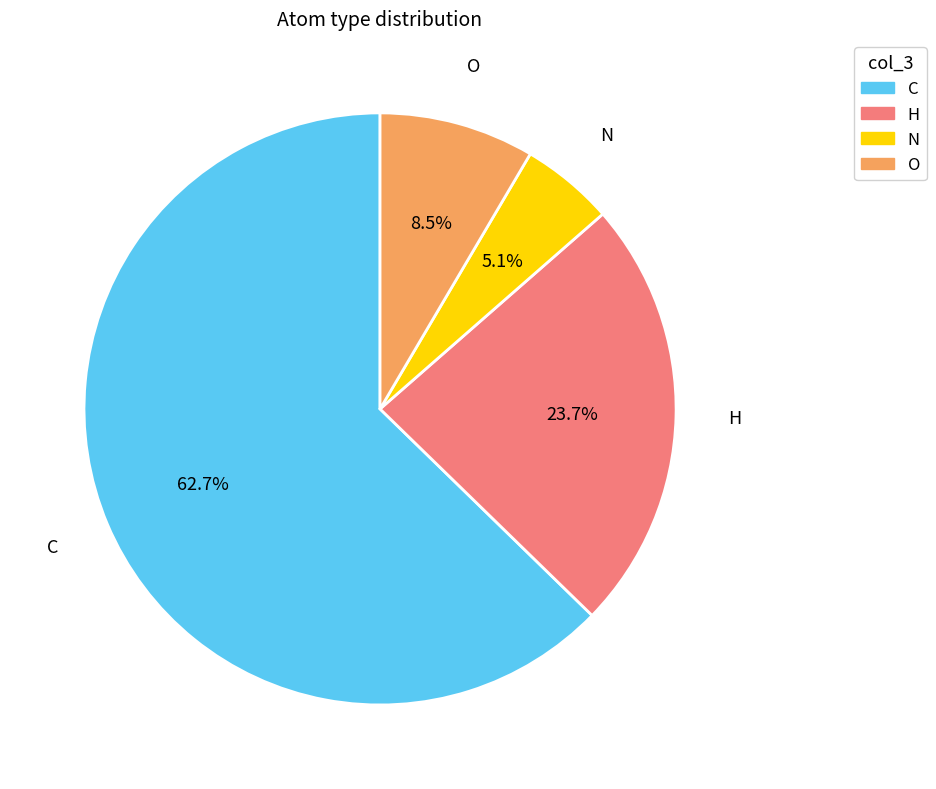

What percentage is the C slice, to the nearest percent?

63%